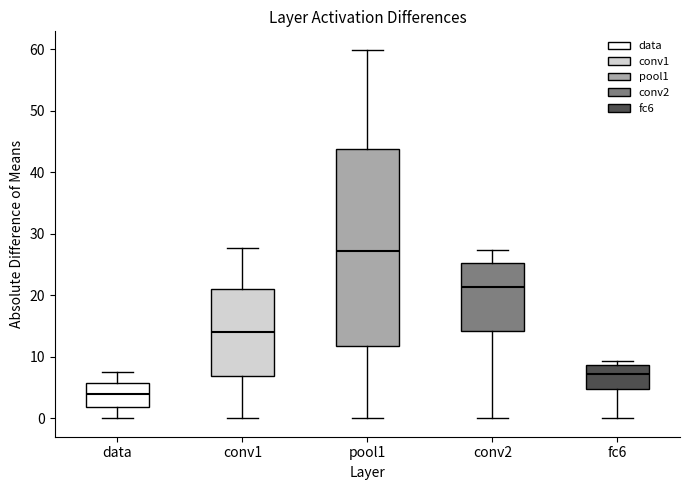

Which box has the lowest median line?

data